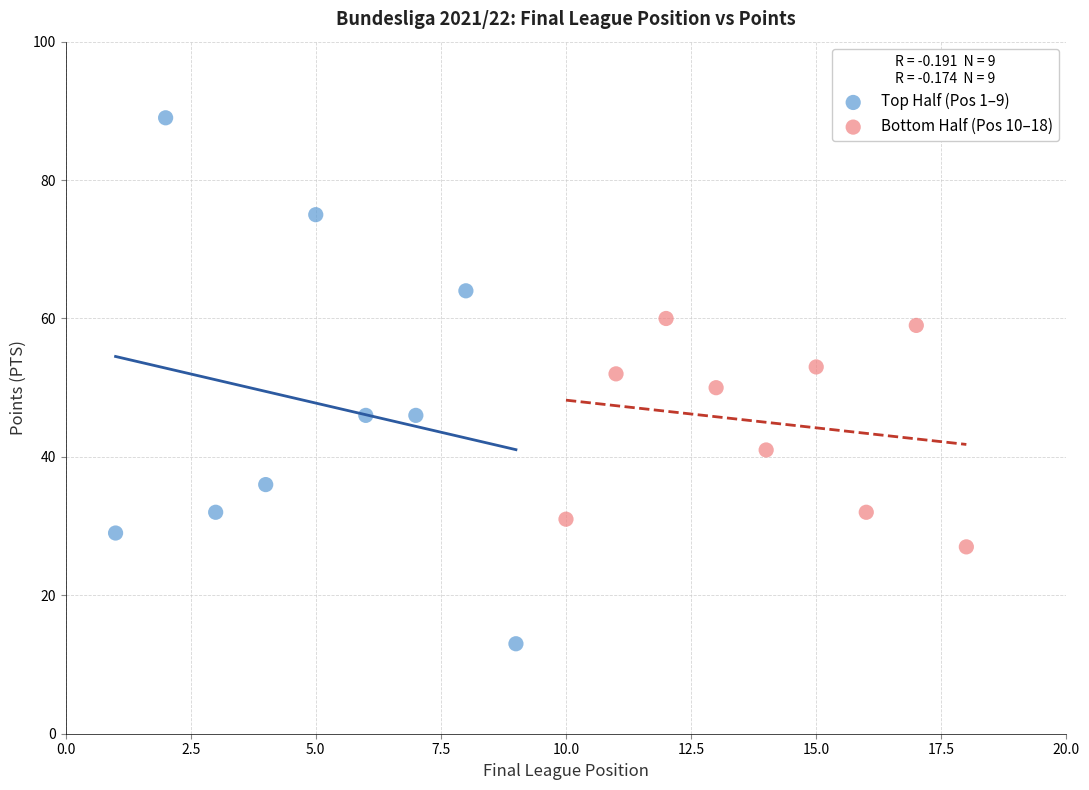

Which series contains the highest Y value?

Top Half (Pos 1–9)